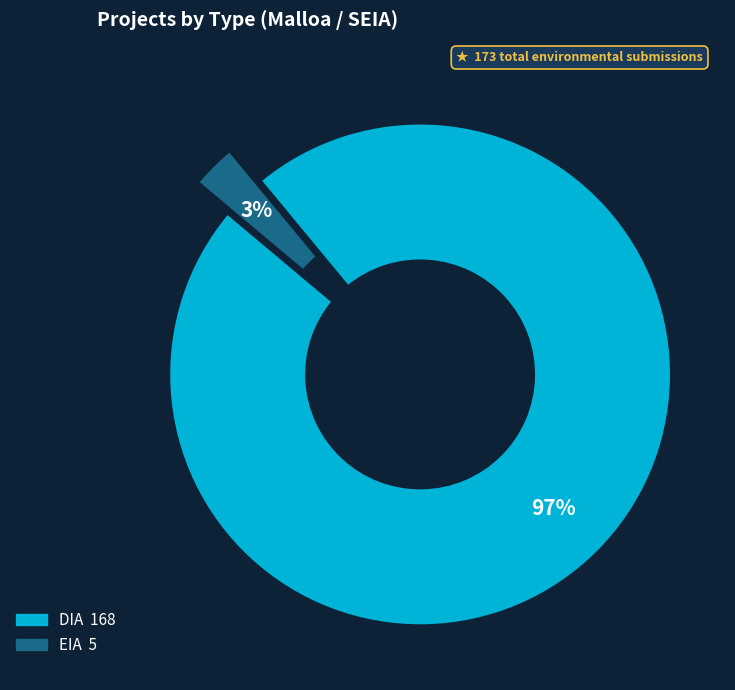

Which category accounts for the majority?

DIA